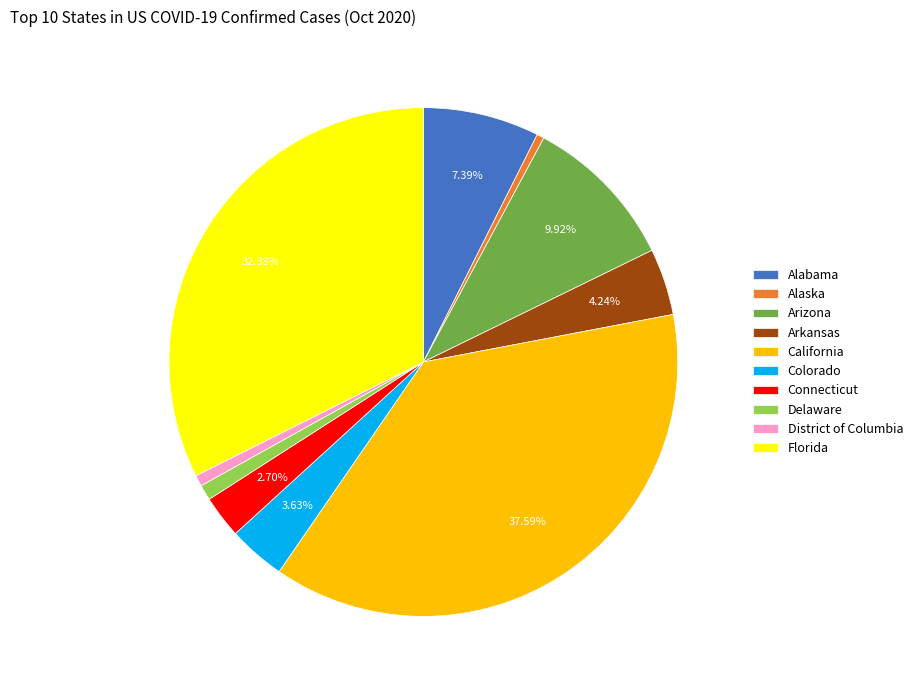

What is the total percentage of Arkansas and Florida?

36.6%